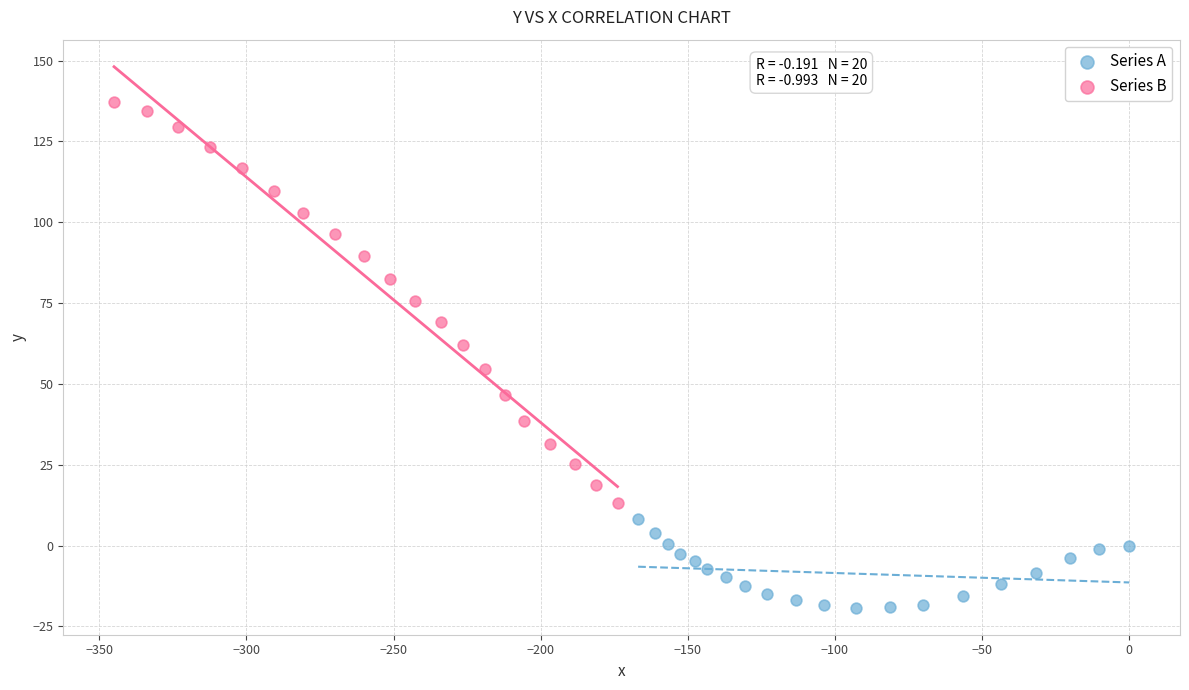

Which series has the widest spread of Y values?

Series B